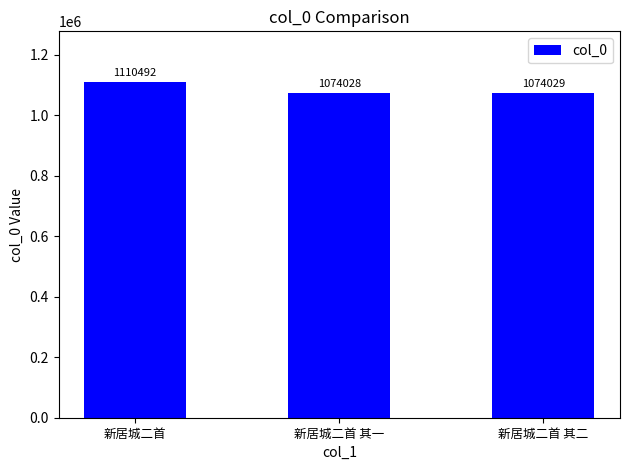

What is the value of the 1st bar from the left?

1110492